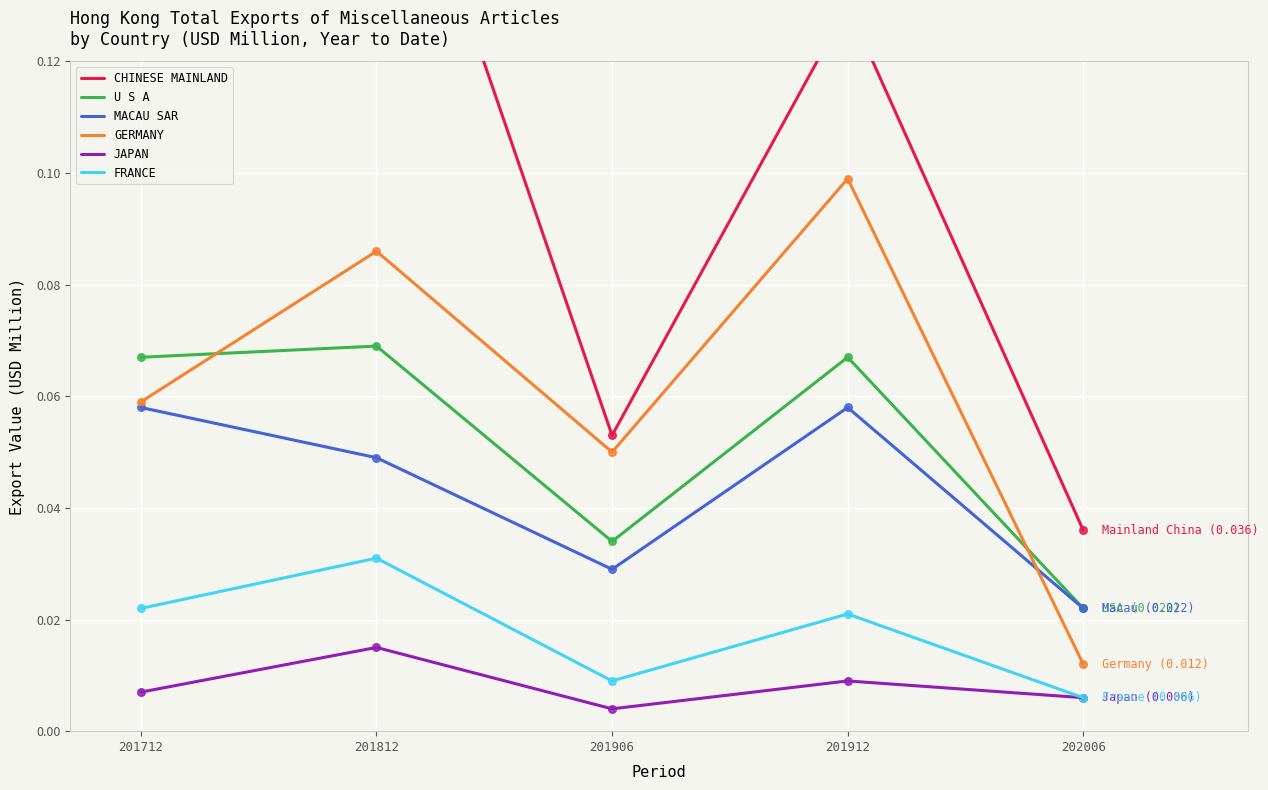

At which category is the sum across all series the highest?

201812